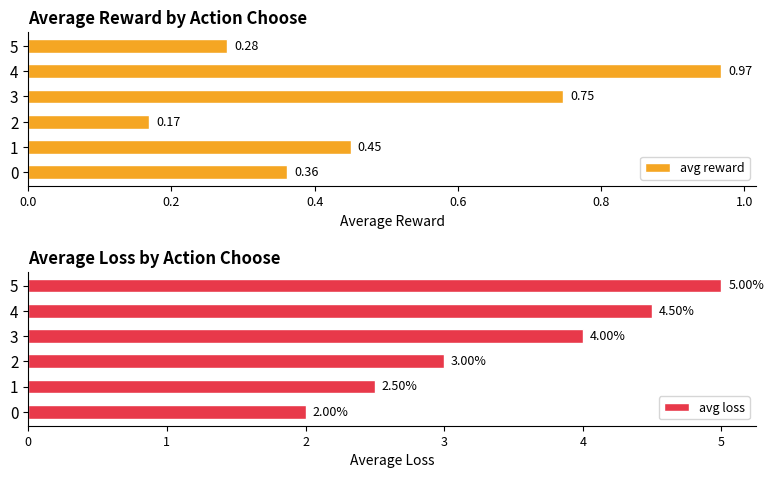

List the labels in order of avg reward value, largest first.

4, 3, 1, 0, 5, 2